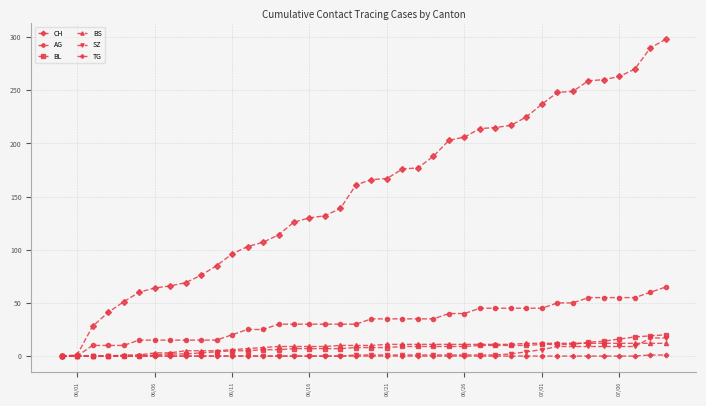

What is the highest value of the SZ series?

17